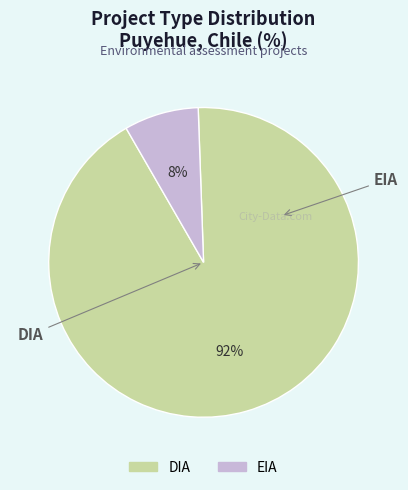

Between DIA and EIA, which is larger?

DIA